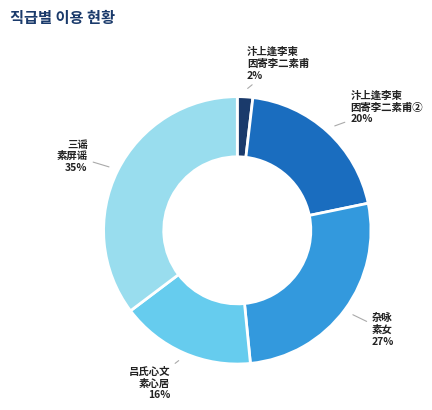

Count the number of slices in the pie.

5